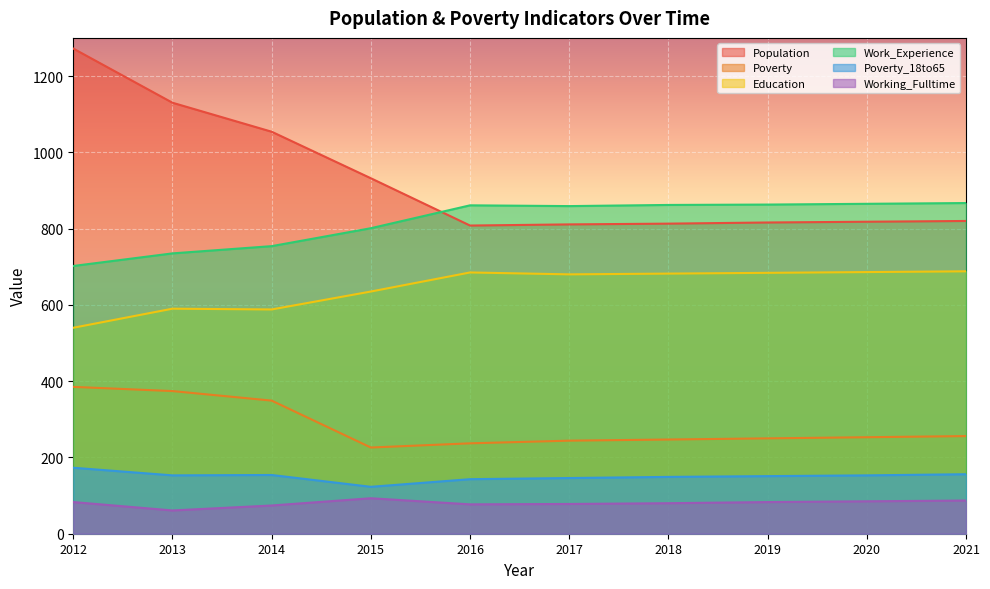

At which category does Working_Fulltime reach its first local valley?

2013